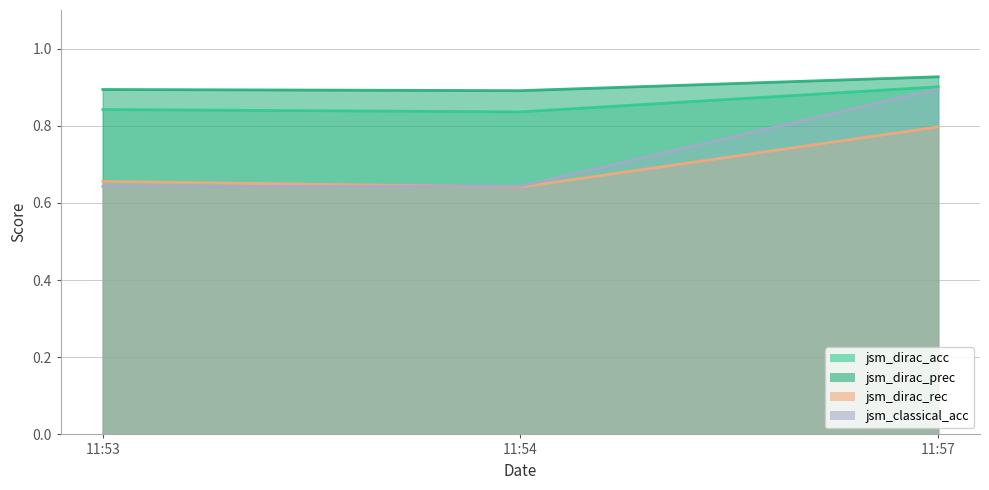

What are all the series names shown in the legend?

jsm_dirac_acc, jsm_dirac_prec, jsm_dirac_rec, jsm_classical_acc